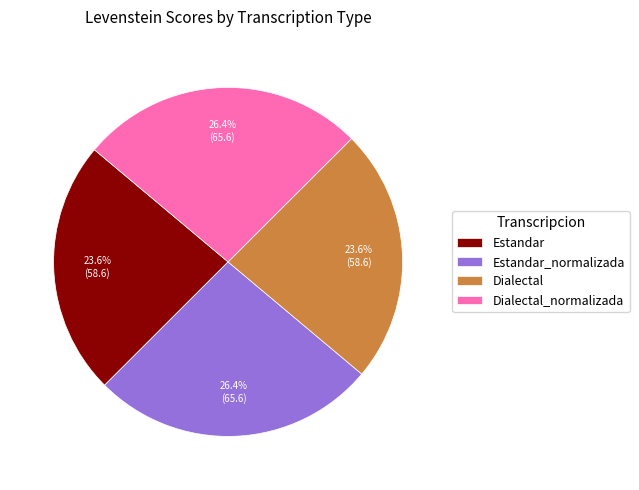

How many segments does this pie chart have?

4